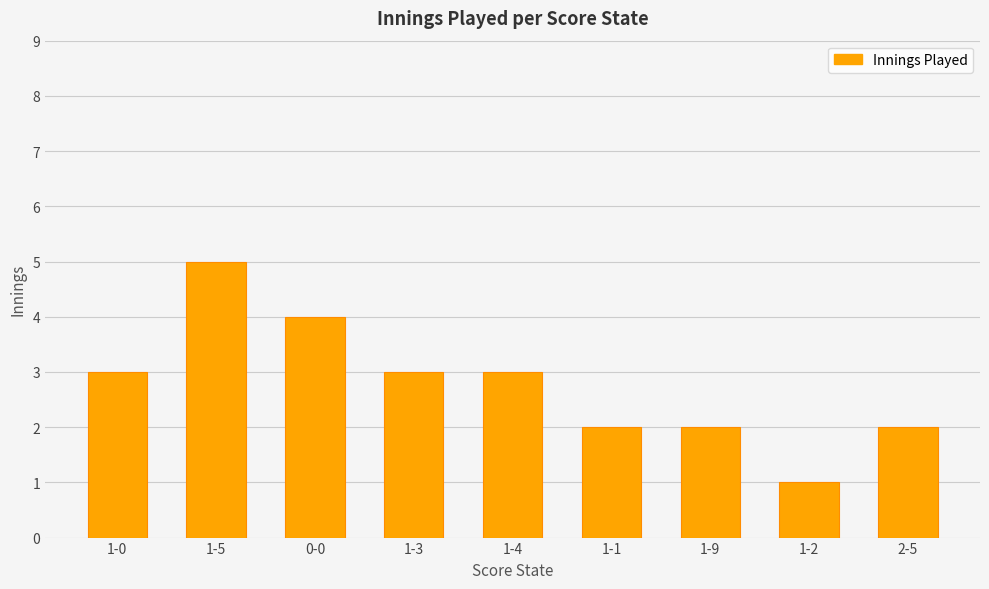

How many data points are less than 3?

4